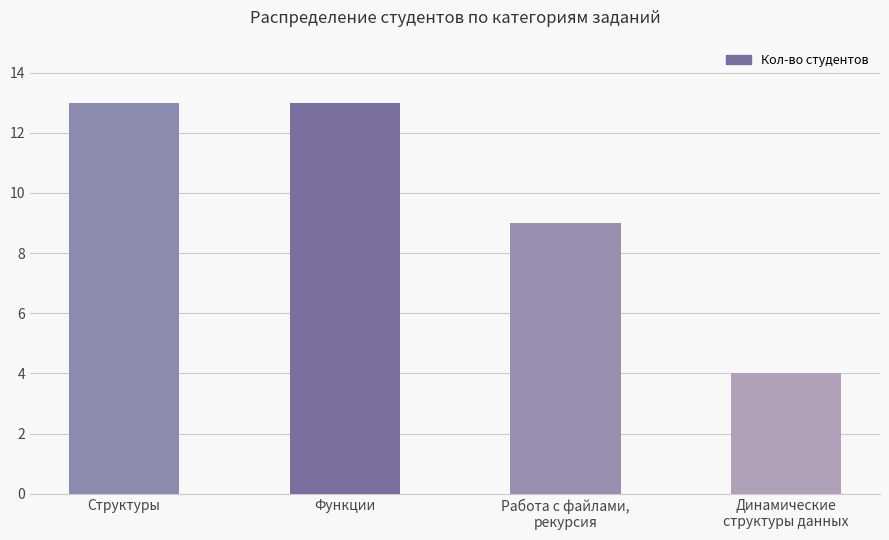

What is the sum of all values?

39